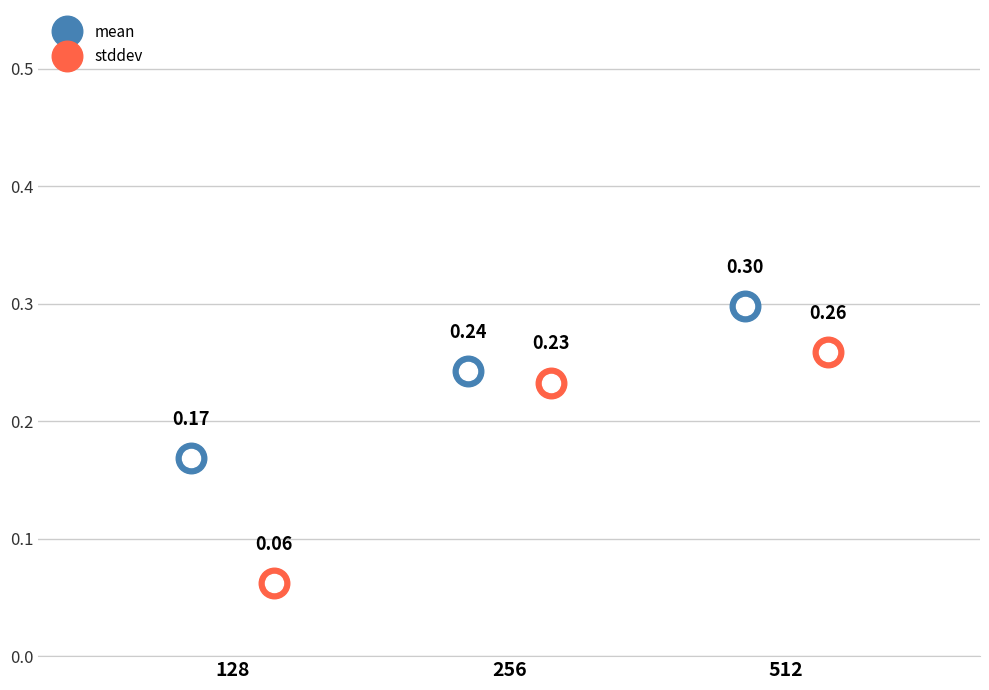

How many data points does each series have?

3